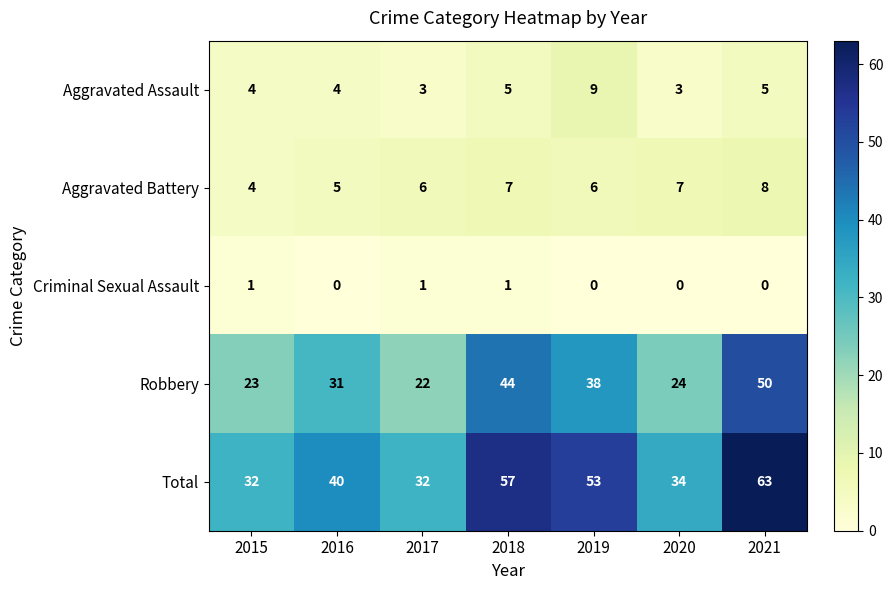

What value does the Total series have at 2021, to the nearest 10?

60